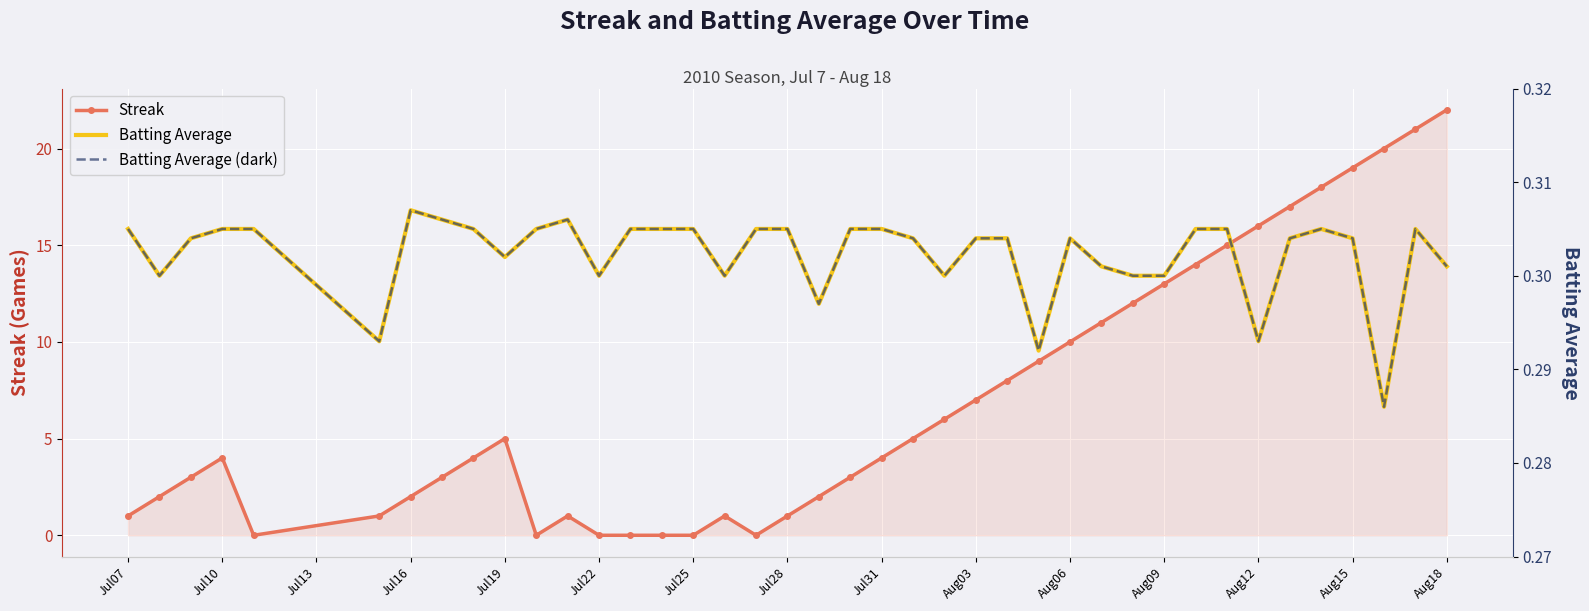

What are all the series names shown in the legend?

Streak, Batting Average, Batting Average (dark)